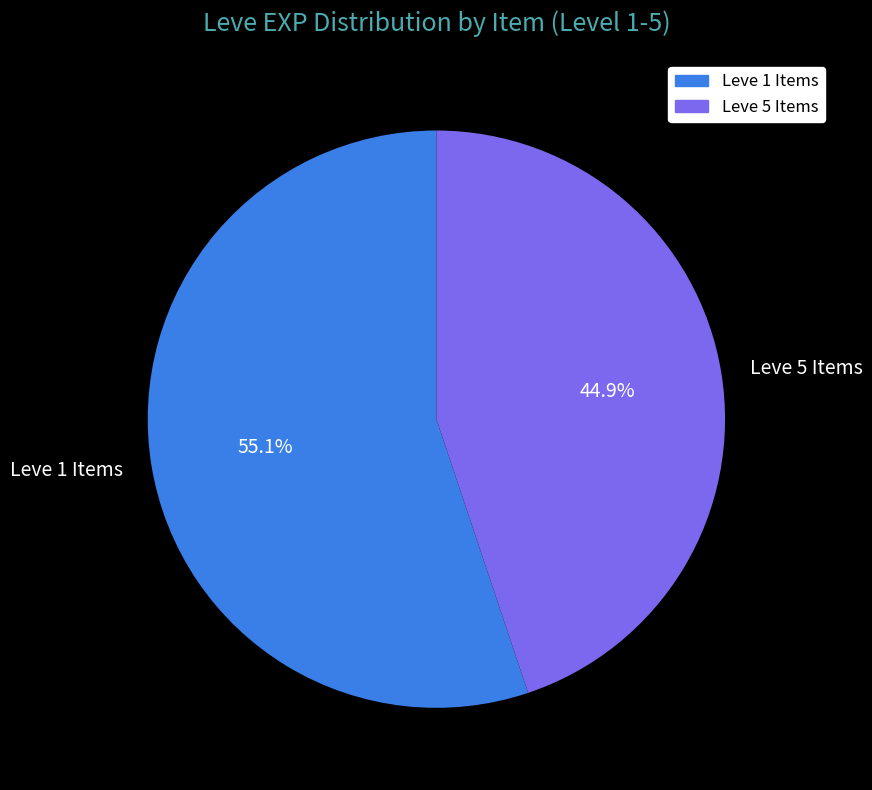

What percentage do Leve 1 Items and Leve 5 Items together represent?

100.0%